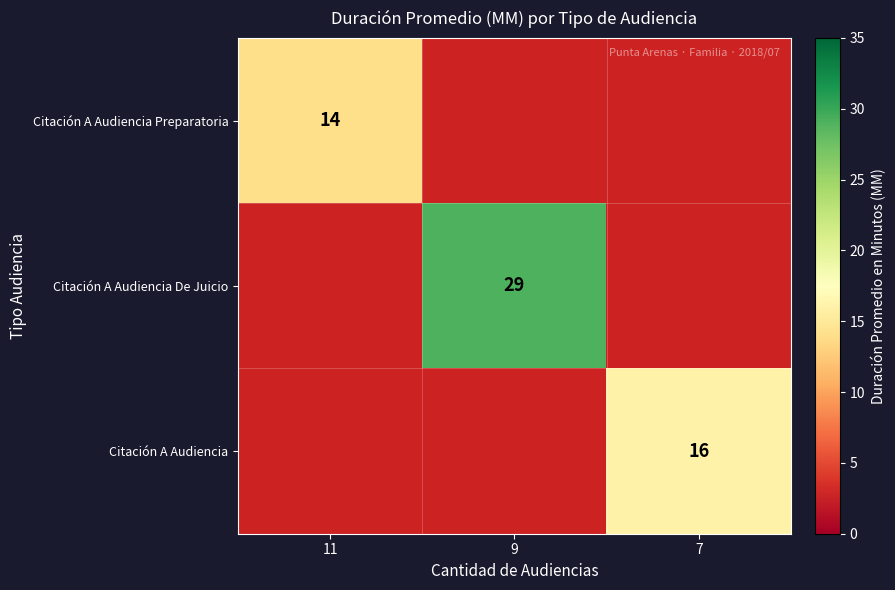

At how many categories does at least one series exceed 22?

1